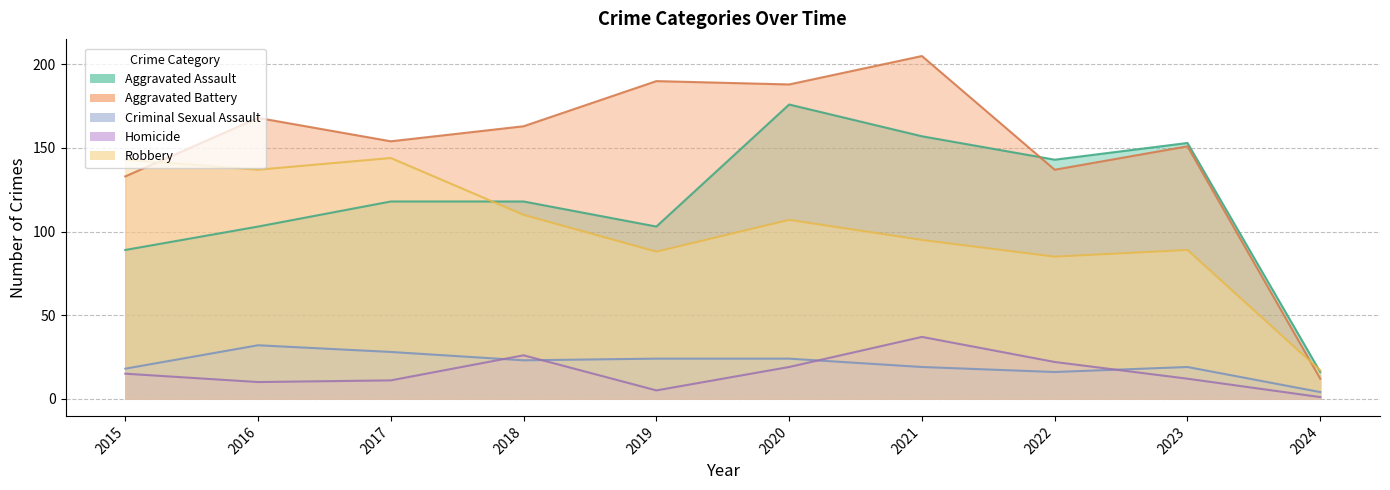

List the labels in order of Aggravated Assault value, smallest first.

2024, 2015, 2016, 2019, 2017, 2018, 2022, 2023, 2021, 2020